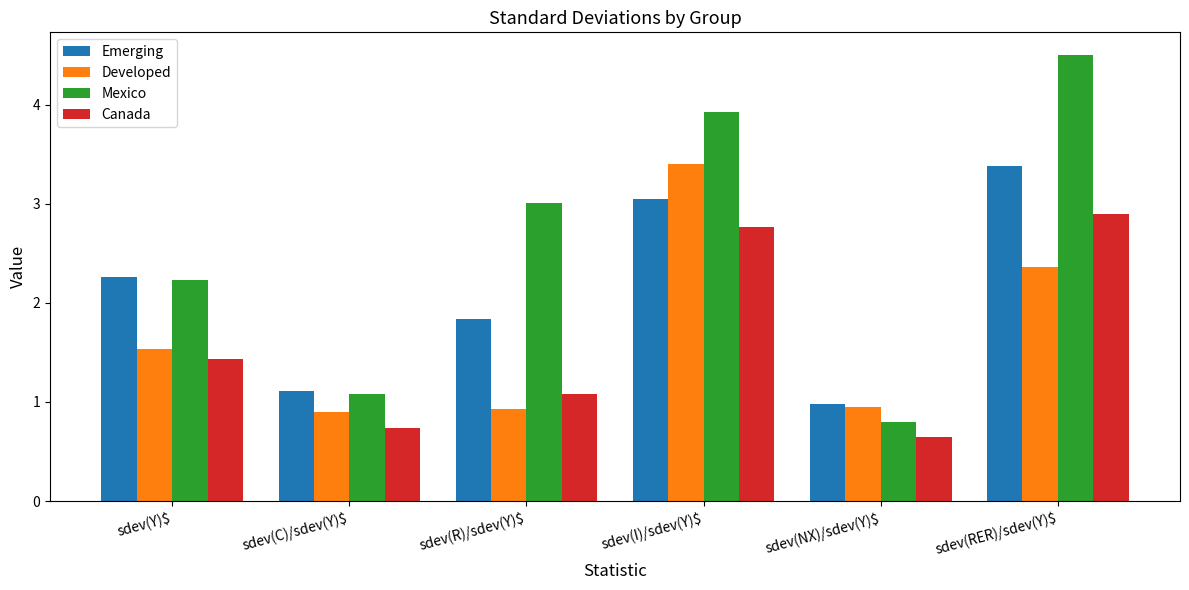

At sdev(I)/sdev(Y)$, list the series in order from largest to smallest.

Mexico, Developed, Emerging, Canada